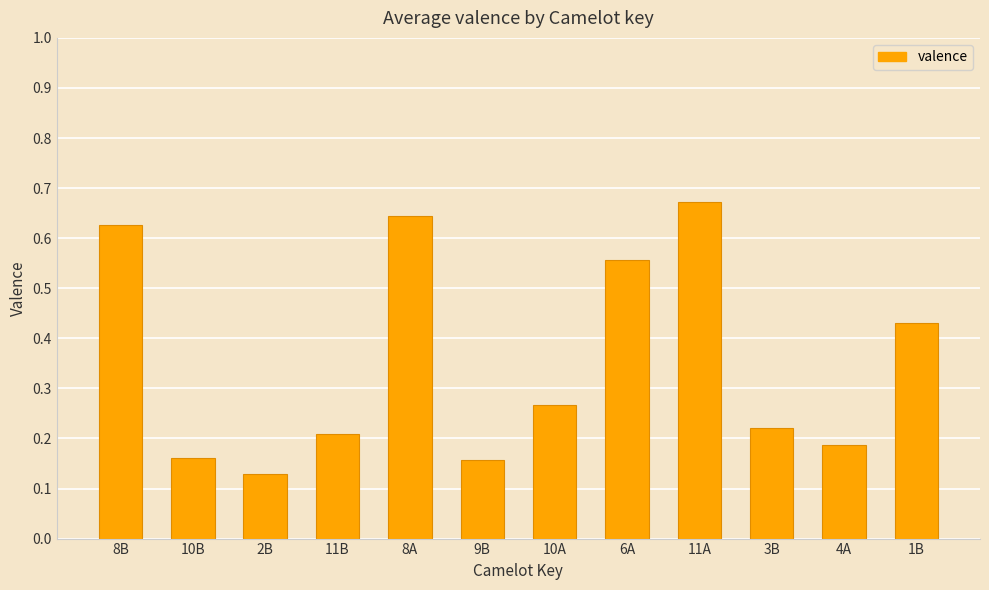

Which label corresponds to the smallest value in the chart?

2B